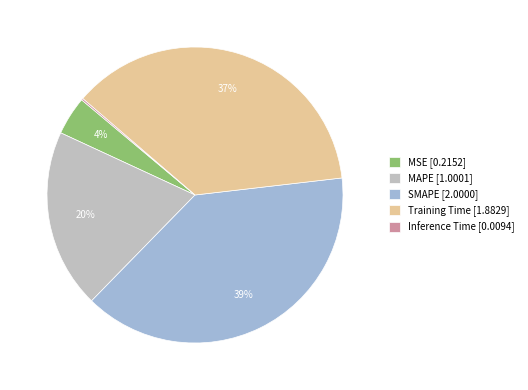

Combined, do MAPE [1.0001] and SMAPE [2.0000] account for over 50%?

Yes